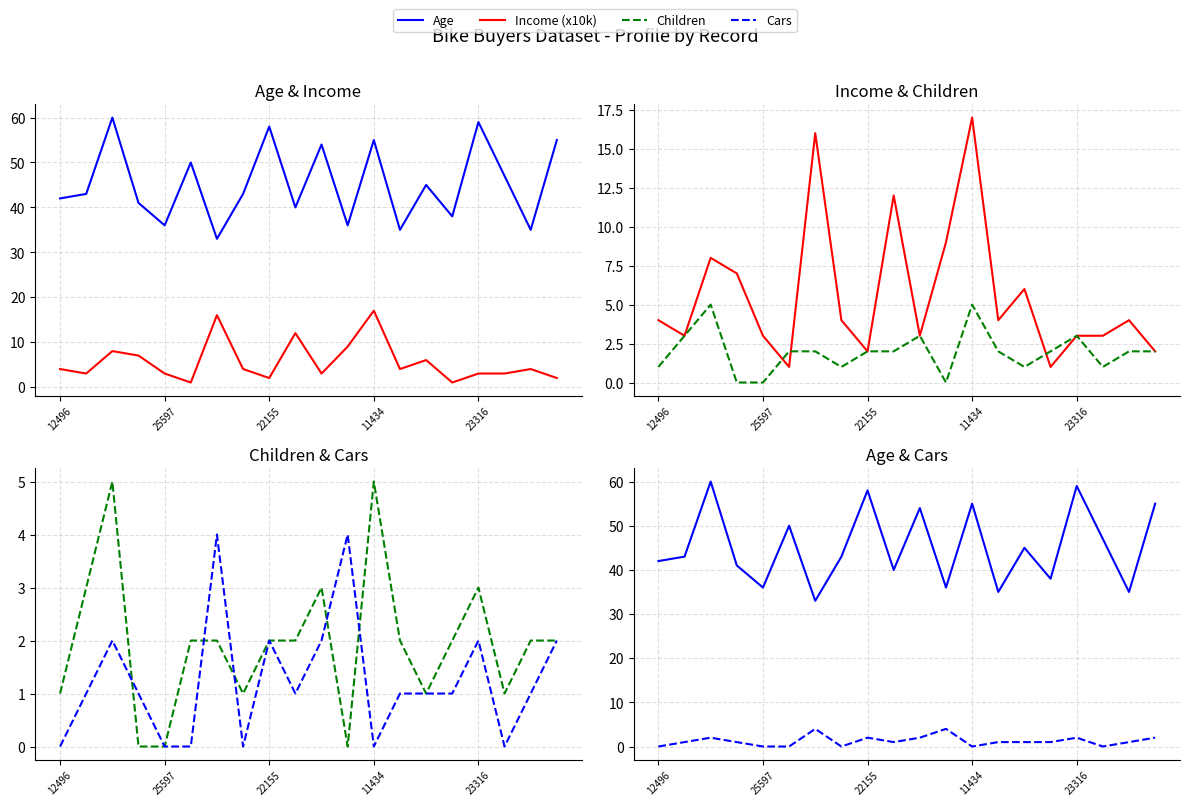

What position from the right is 22155?

12